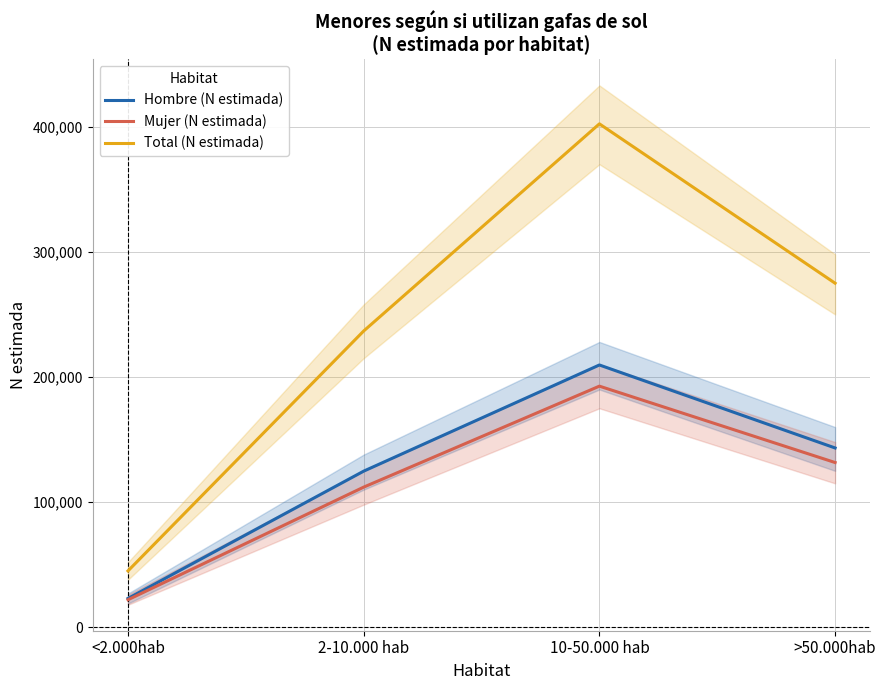

The value of Total (N estimada) at >50.000hab is 274943. True or false?

True